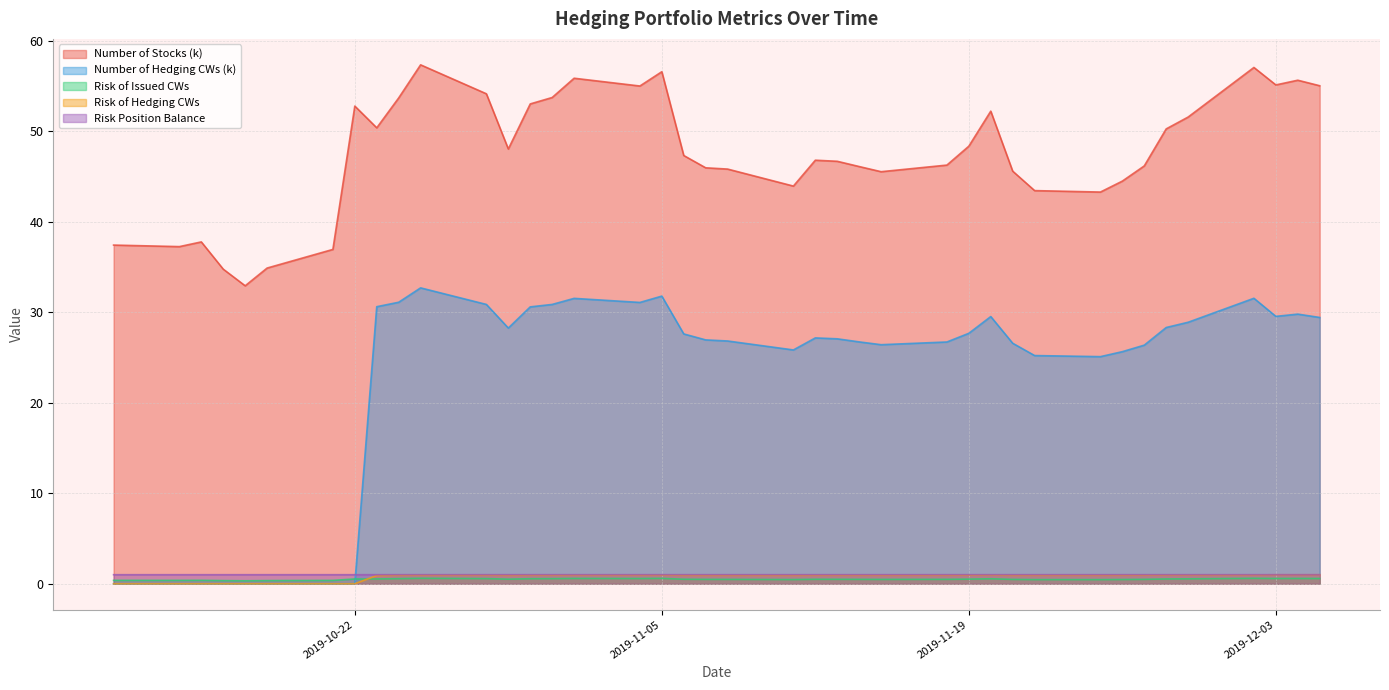

Between which two adjacent categories do Number of Hedging CWs (k) and Risk Position Balance first intersect?

2019-10-22 and 2019-10-23